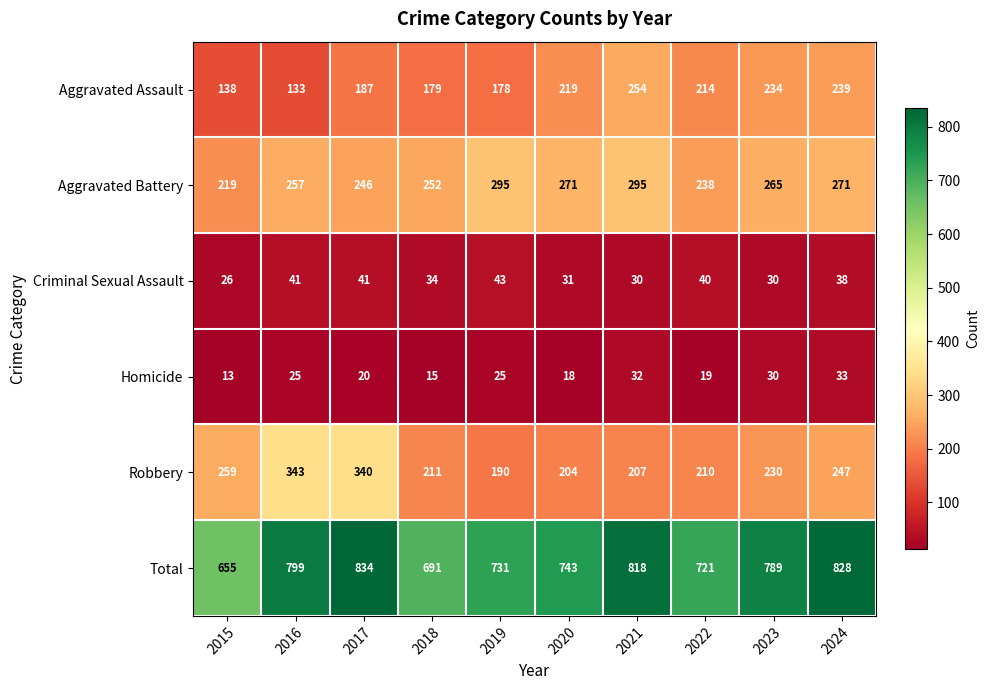

What is the total value across all series at 2024?

1656